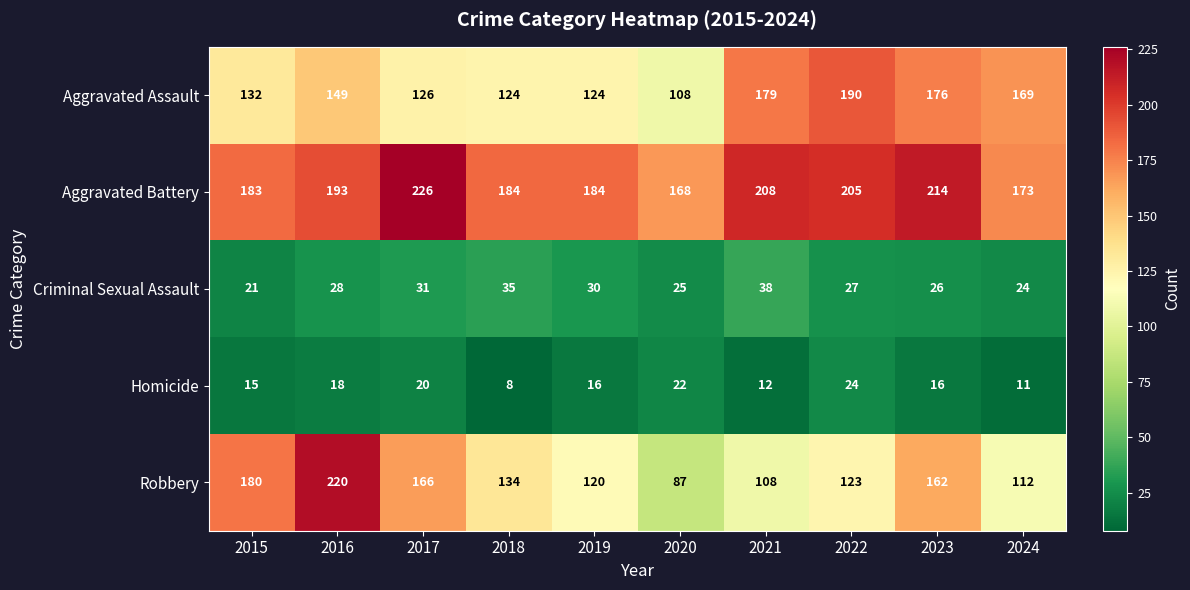

Which series has the largest total across all categories?

Aggravated Battery